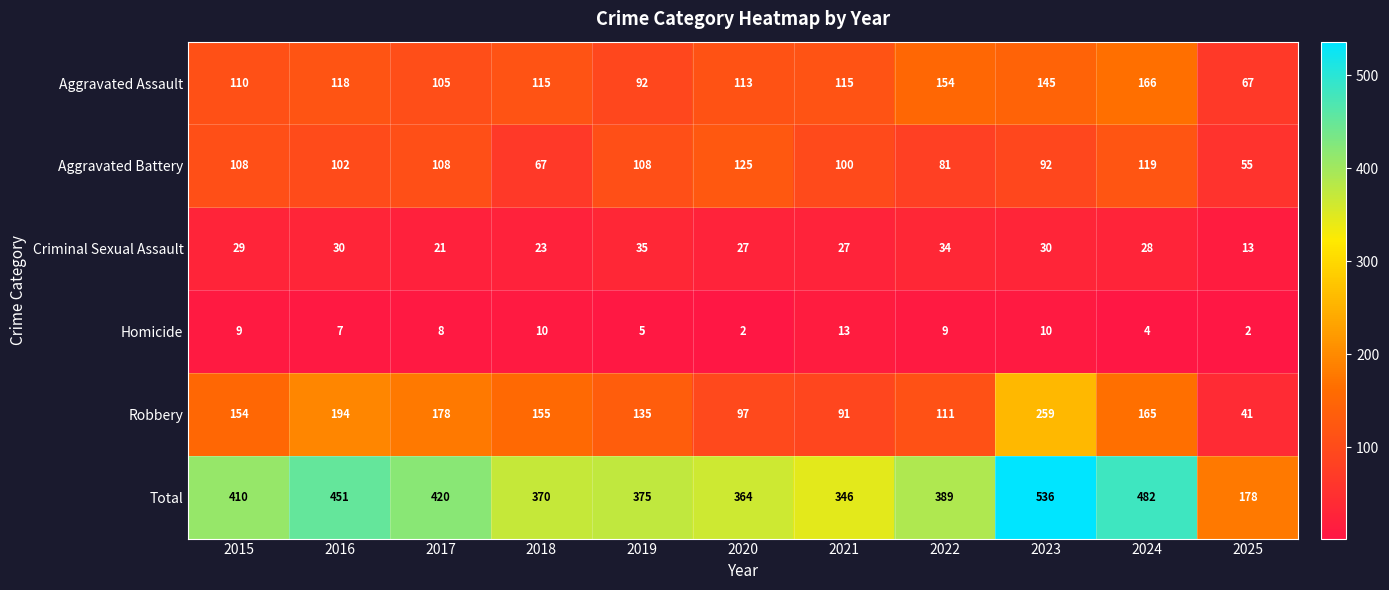

Which series has the widest spread of values?

Total